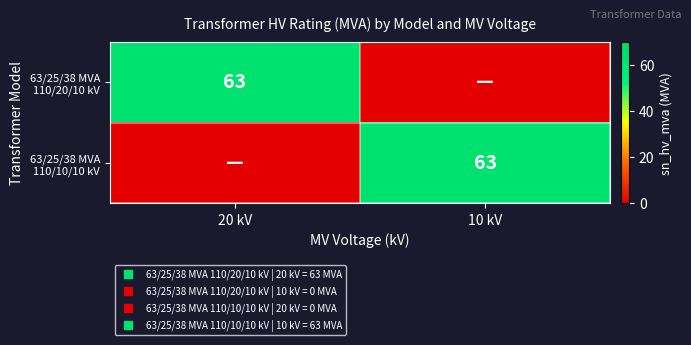

How many 63/25/38 MVA 110/20/10 kV values are between 0 and 63?

2